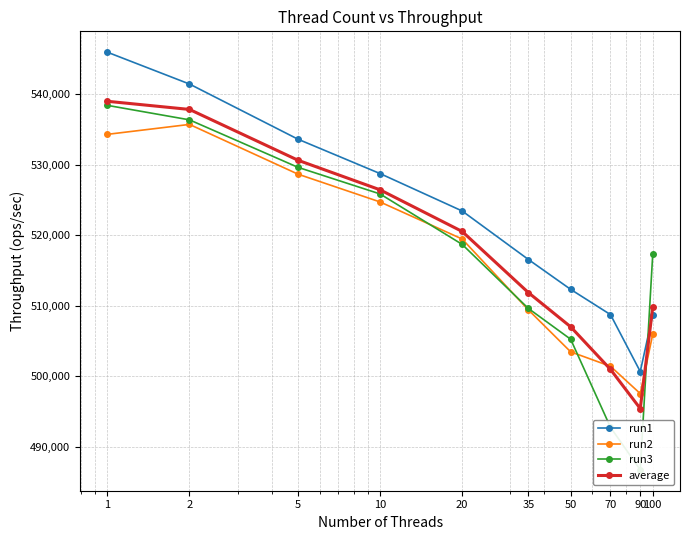

Where do run1 and run3 first cross each other?

90 and 100